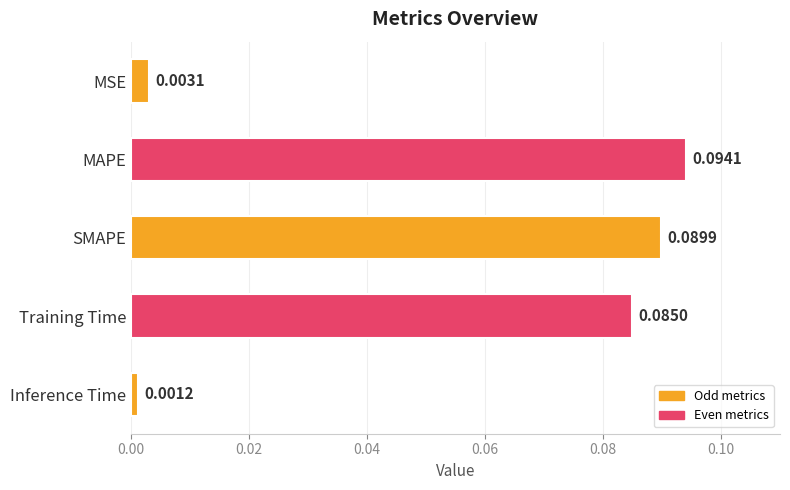

List the labels in order of value, largest first.

MAPE, SMAPE, Training Time, MSE, Inference Time